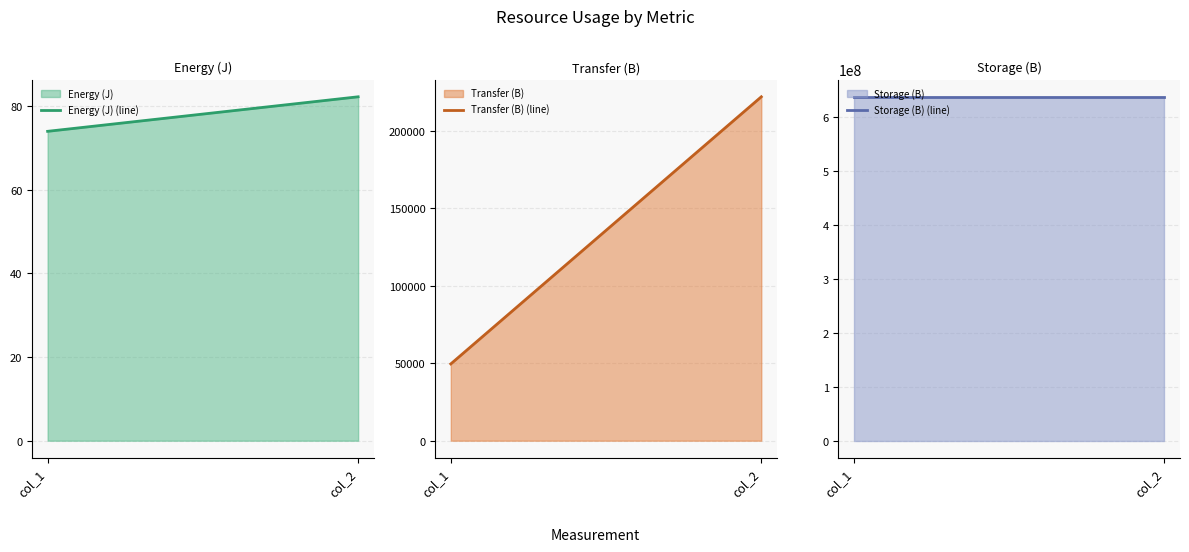

Reading left to right, extract all data points from this chart.

Energy (J) (line): 73.9	82.2
Transfer (B) (line): 49526.0	221836.0
Storage (B) (line): 637549572.0	637549572.0